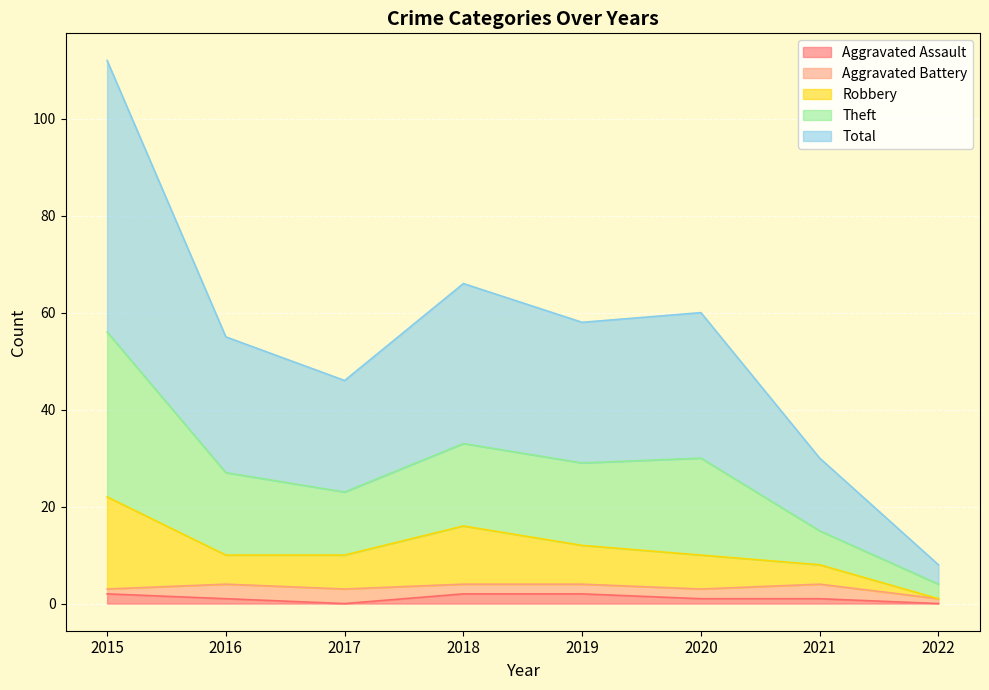

True or false: Aggravated Assault has more than 1 interior local peaks.

False